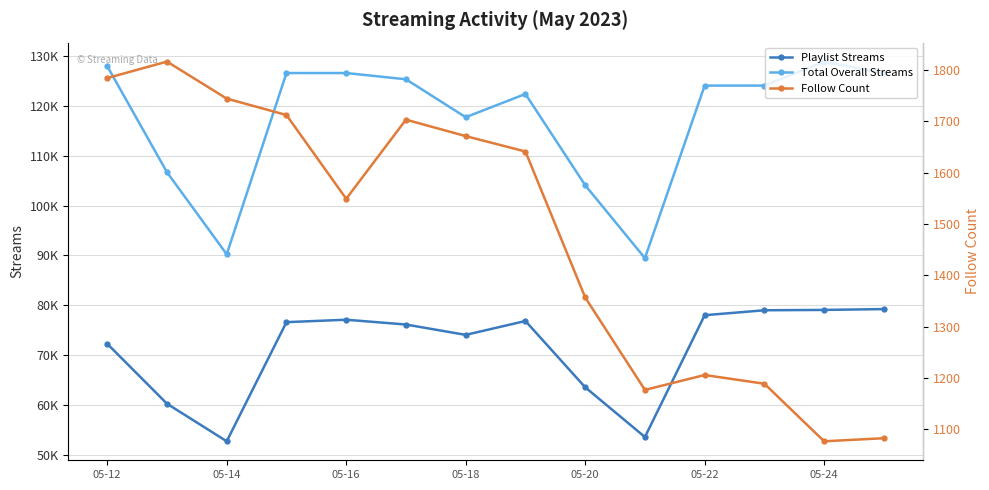

True or false: Follow Count and Total Overall Streams cross at least once.

False